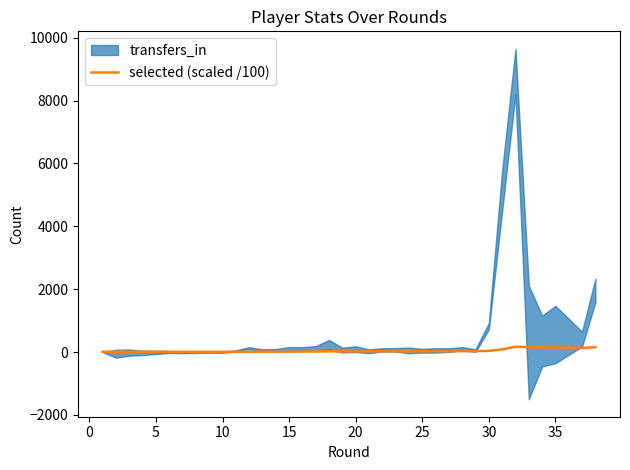

Between 20 and 25, which is larger?

25